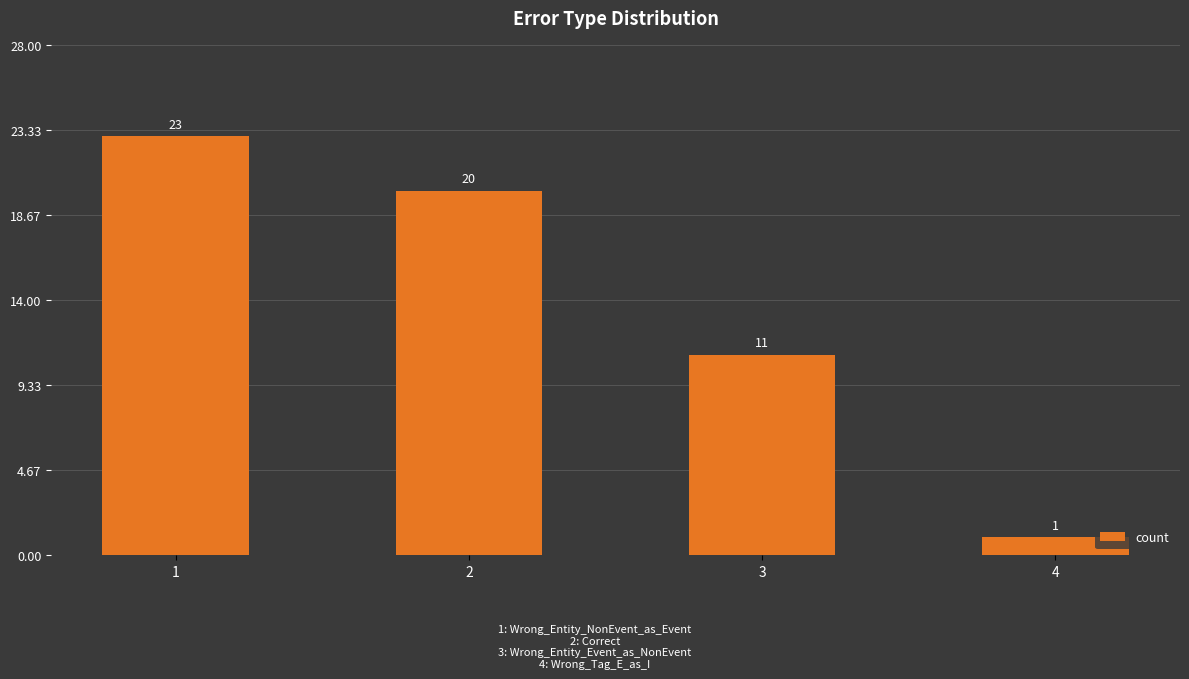

What is the value of the 4th bar from the left?

1